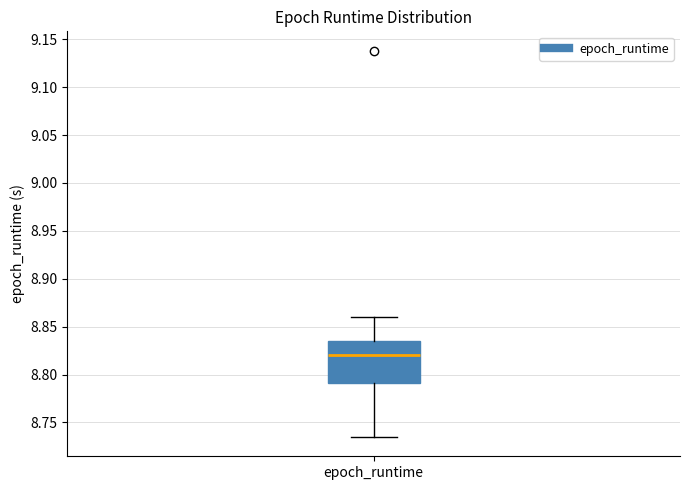

Read this box plot against the y-axis: the position of the median line, the range covered by the box, and the ends of both whiskers. The values are not printed on the chart, so give them approximately, as read against the axis.

median 8.820, box 8.790 to 8.835, whiskers 8.735 to 8.860